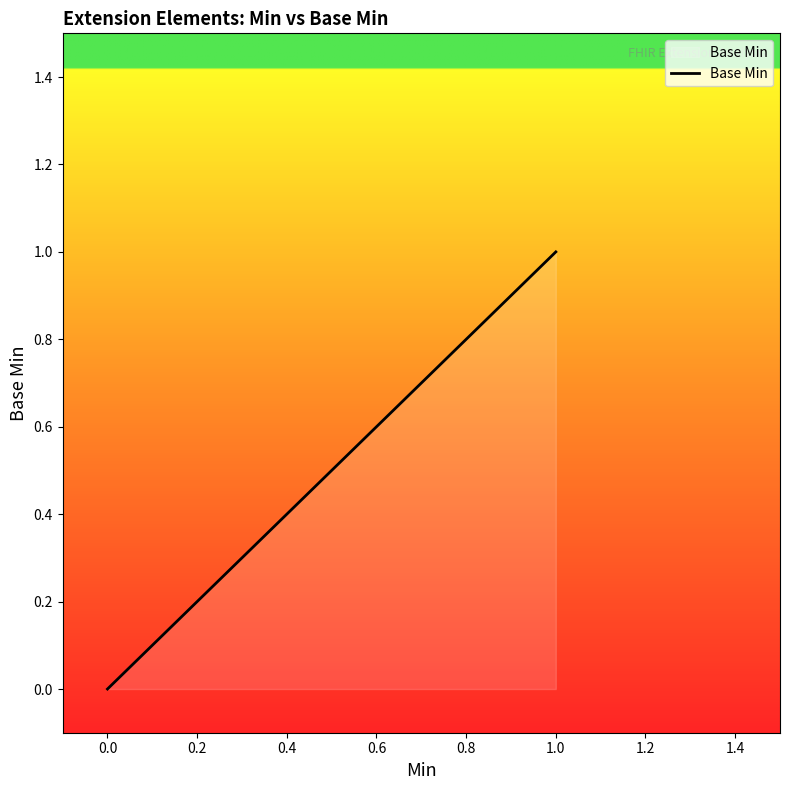

What is the change in value from 0.0 to 1.0?

+1